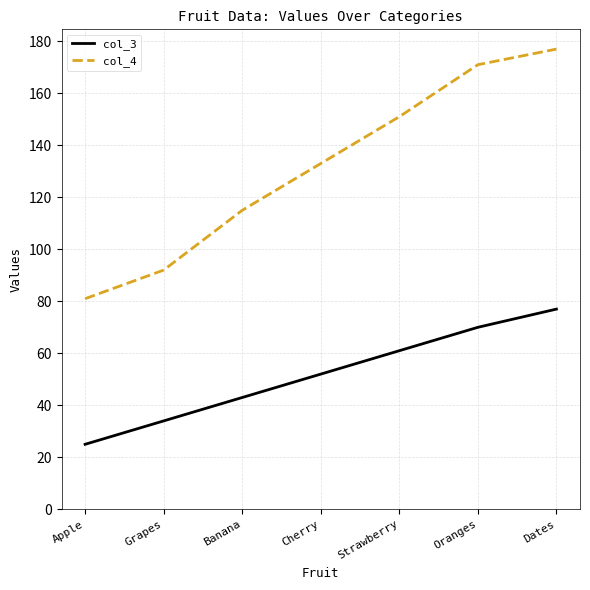

The col_4 series shows 220 at Cherry. True or false?

False